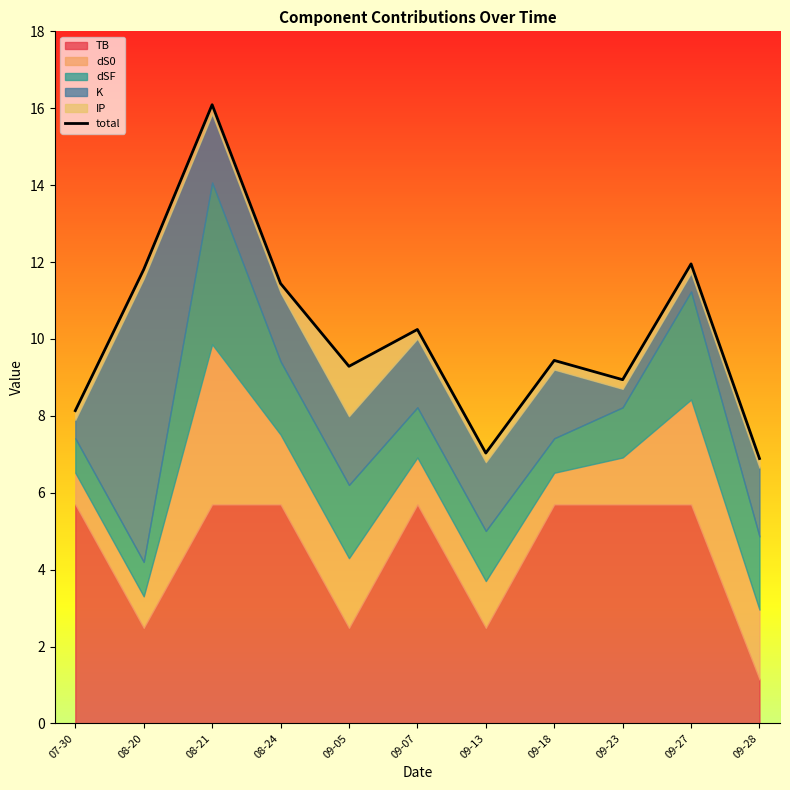

What is the label of the 11th point from the right?

2022-07-30